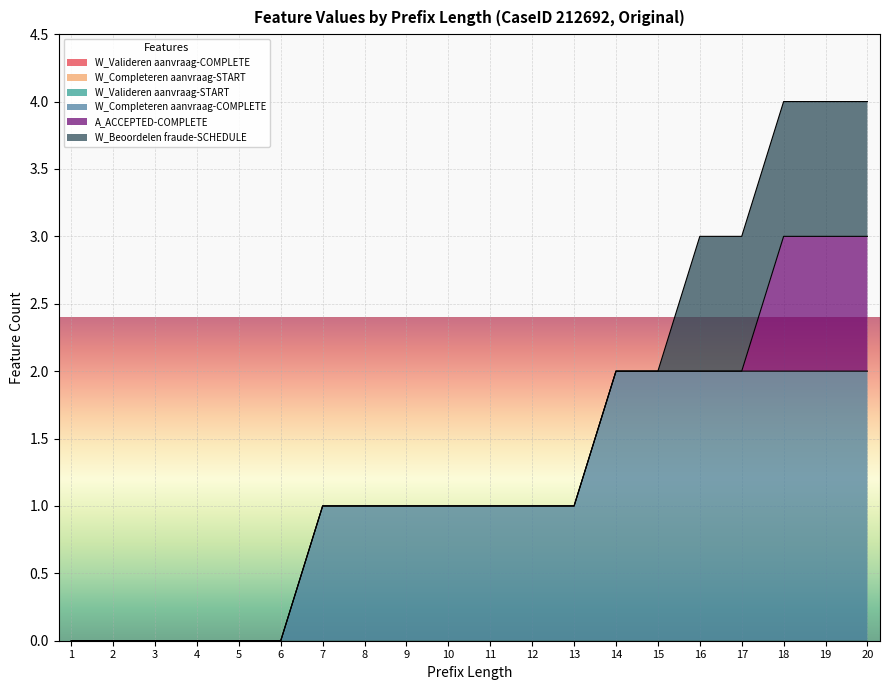

Which category has the lowest value across all series?

1